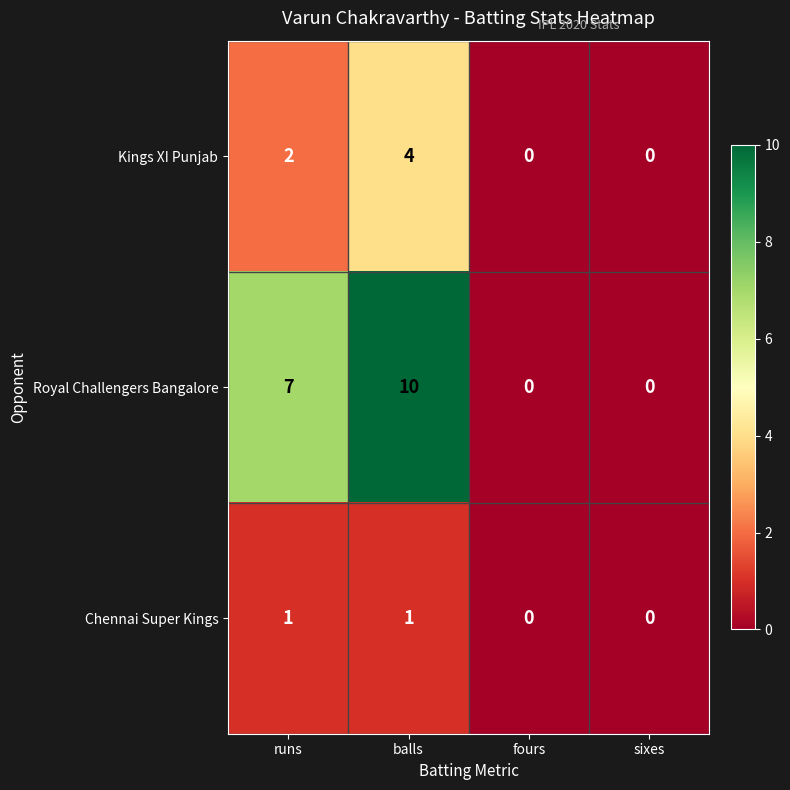

Where is Kings XI Punjab nearest to the value 2?

runs